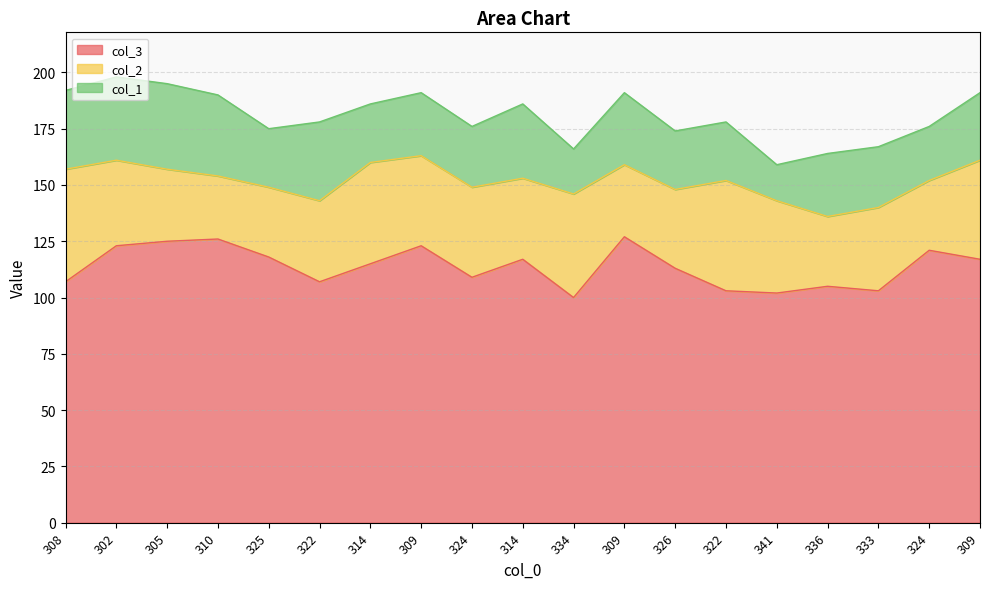

How many interior local valleys does the col_2 series have?

5